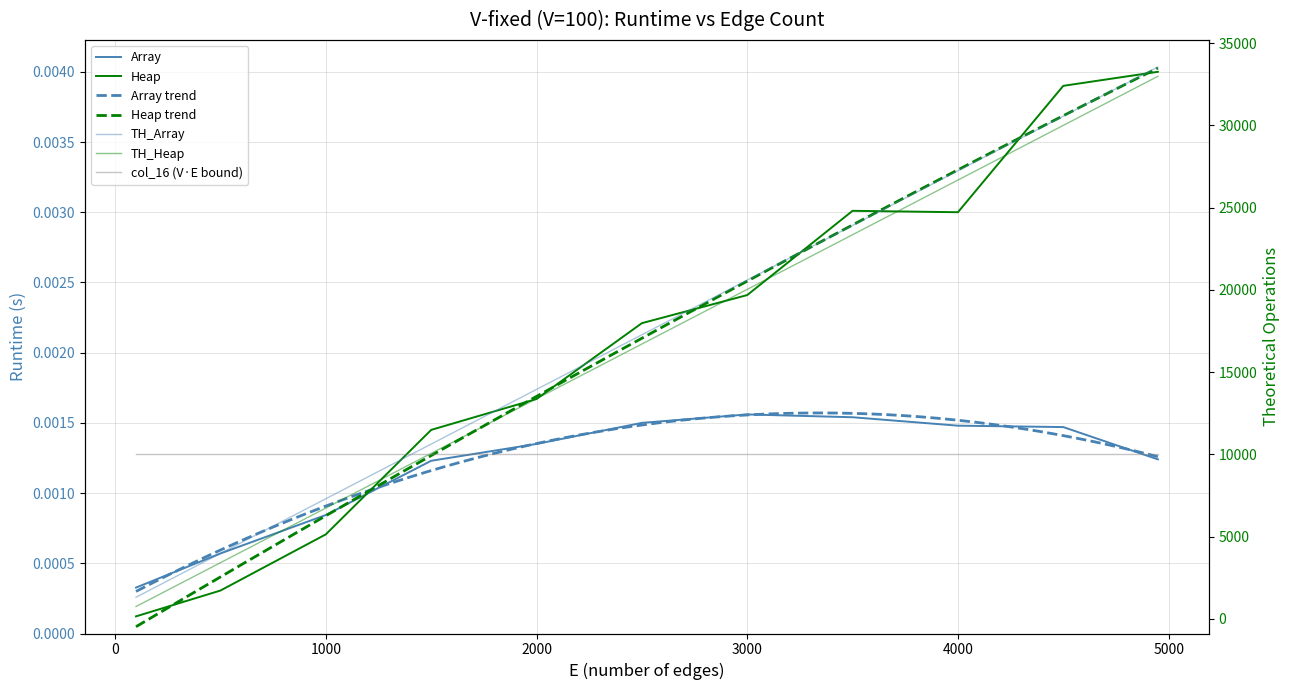

Does the chart have visible grid lines?

Yes